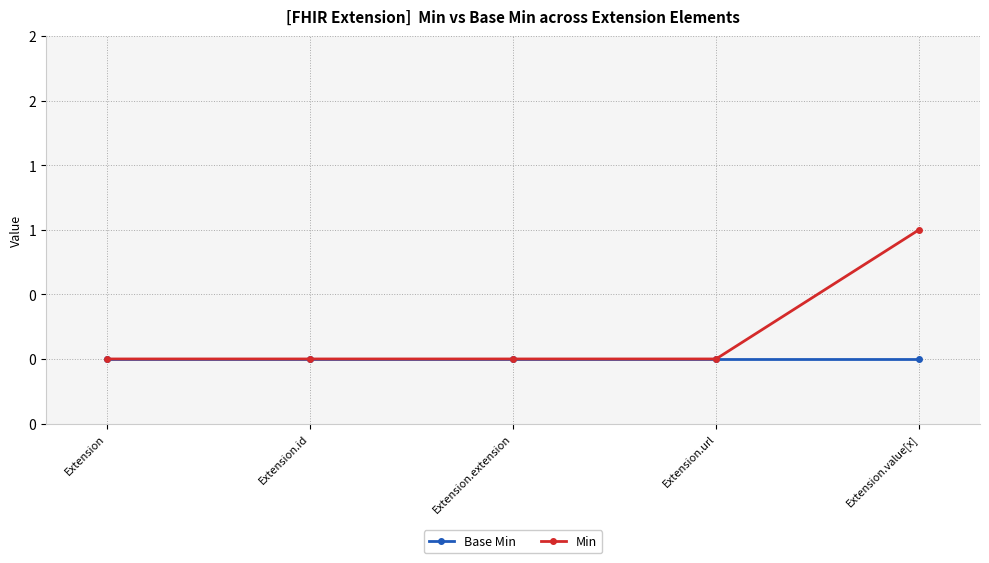

What are all the series names shown in the legend?

Base Min, Min